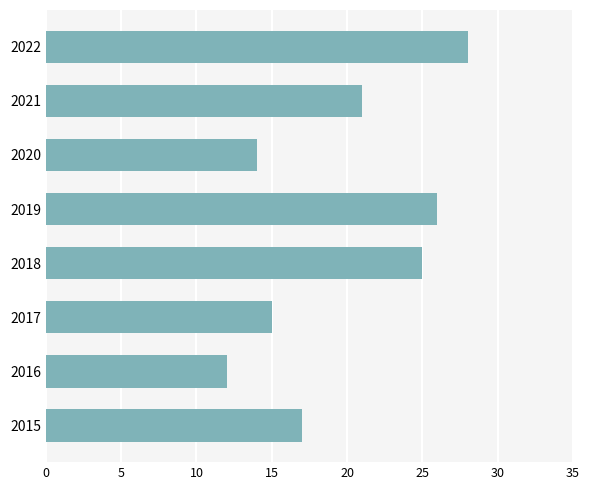

Reading bottom to top, transcribe all the data shown in this chart.

2015=17	2016=12	2017=15	2018=25	2019=26	2020=14	2021=21	2022=28